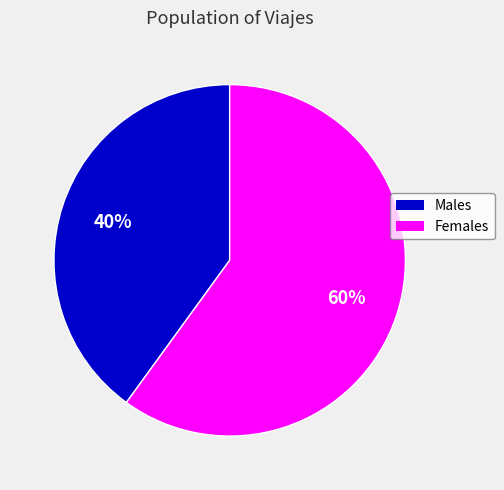

Is there a majority slice in this chart?

Yes